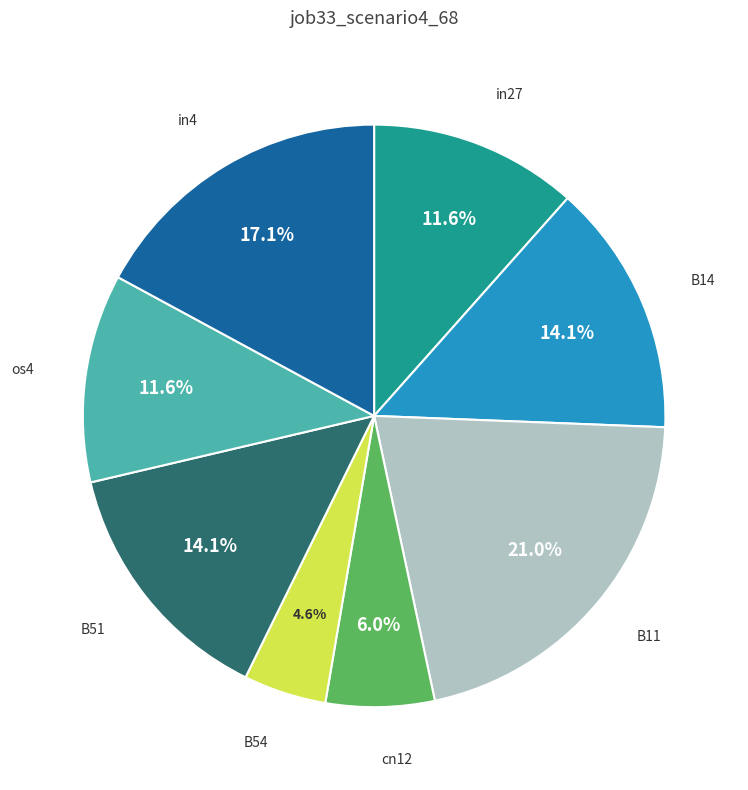

Does any single category account for the majority?

No